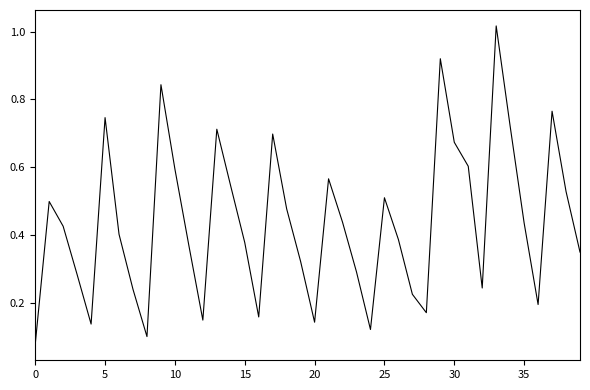

What is the sum of all values?

17.5